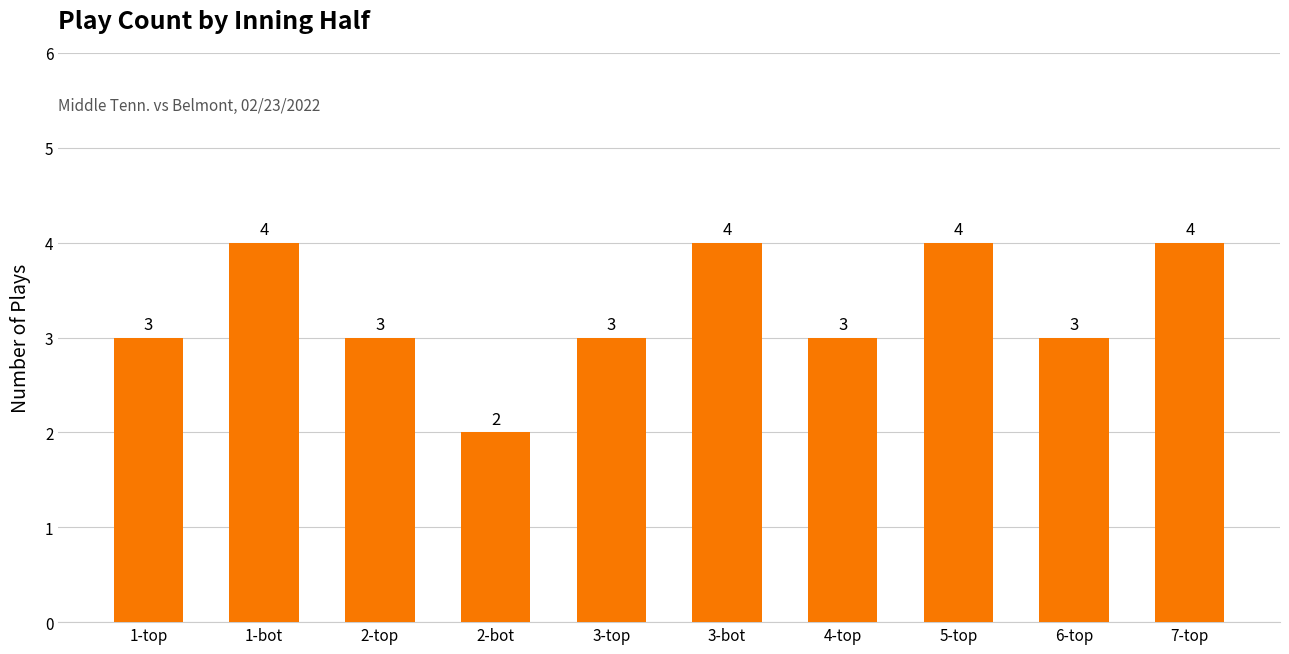

What is the ratio of the value at 2-bot to the value at 1-top?

0.7